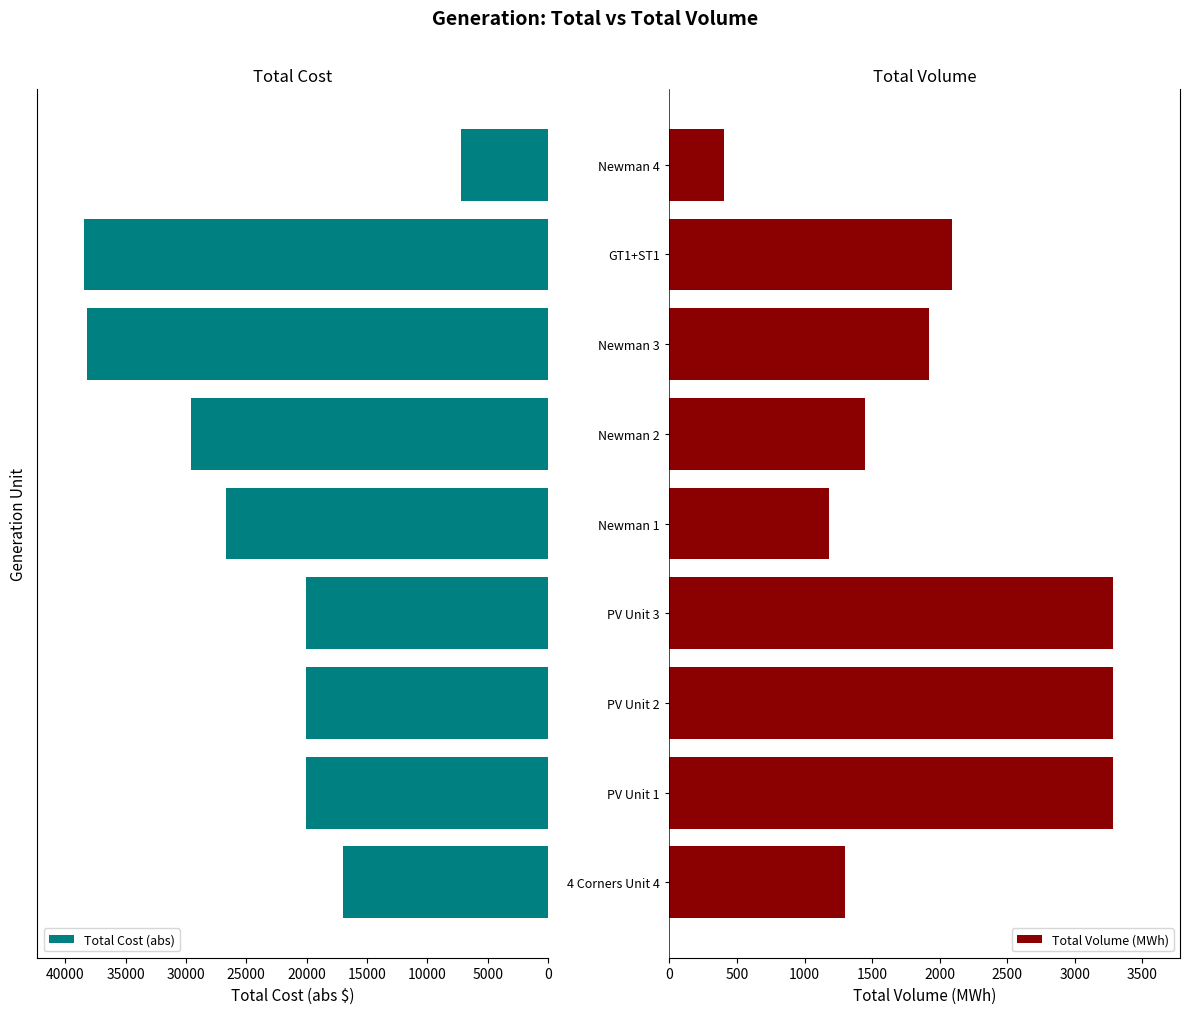

What is the average value of the Total Cost (abs) series?

24137.2